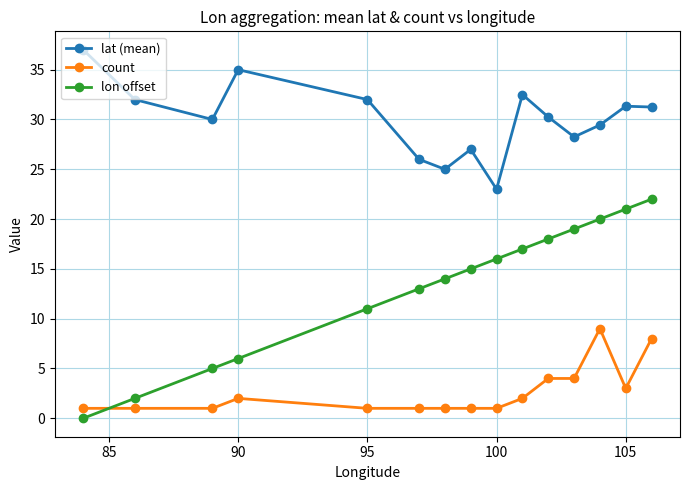

True or false: lon offset has more than 0 points higher than both neighbors.

False